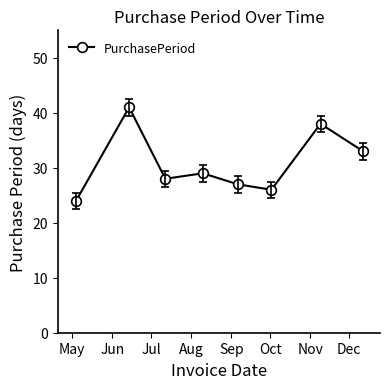

How many data points does each series have?

8